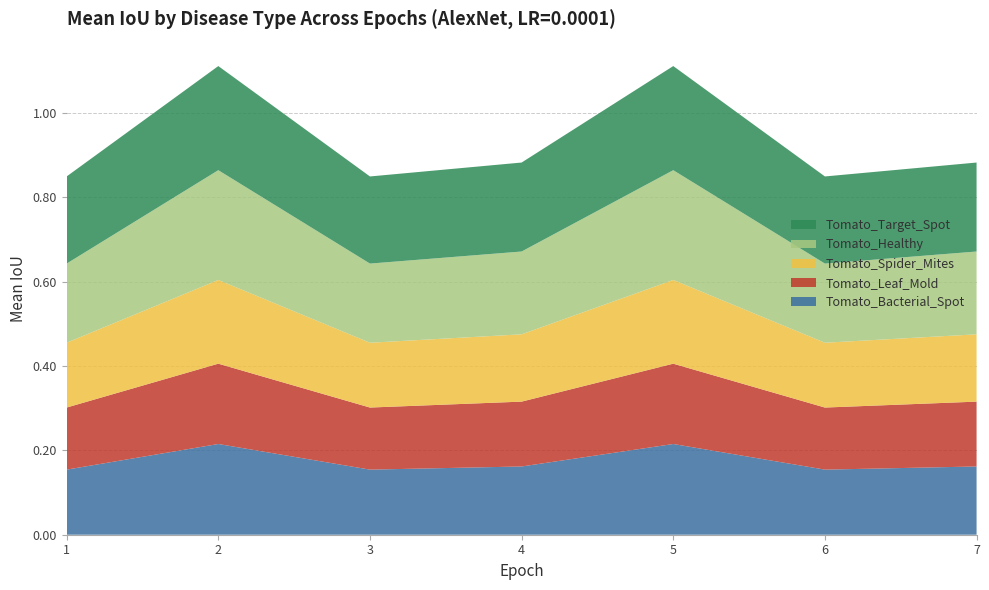

Reading left to right, what are all the values shown in this chart?

Tomato_Bacterial_Spot: 1=0.2	2=0.2	3=0.2	4=0.2	5=0.2	6=0.2	7=0.2
Tomato_Leaf_Mold: 1=0.1	2=0.2	3=0.1	4=0.2	5=0.2	6=0.1	7=0.2
Tomato_Spider_Mites: 1=0.2	2=0.2	3=0.2	4=0.2	5=0.2	6=0.2	7=0.2
Tomato_Healthy: 1=0.2	2=0.3	3=0.2	4=0.2	5=0.3	6=0.2	7=0.2
Tomato_Target_Spot: 1=0.2	2=0.2	3=0.2	4=0.2	5=0.2	6=0.2	7=0.2